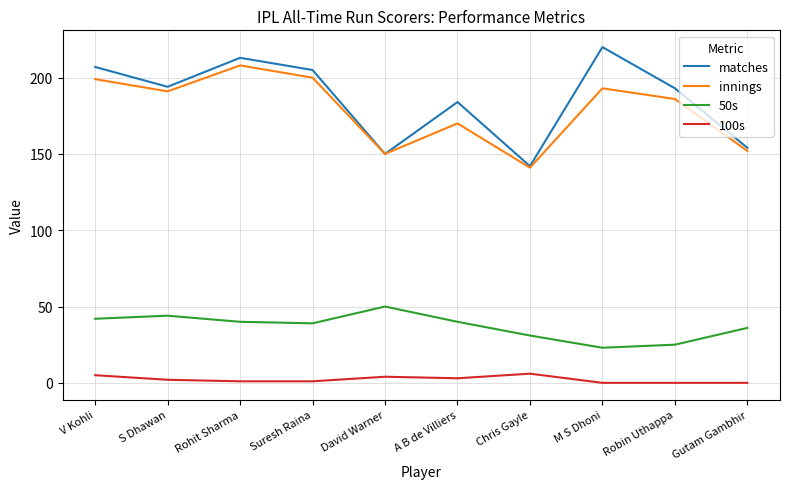

True or false: 100s and innings cross at least once.

False